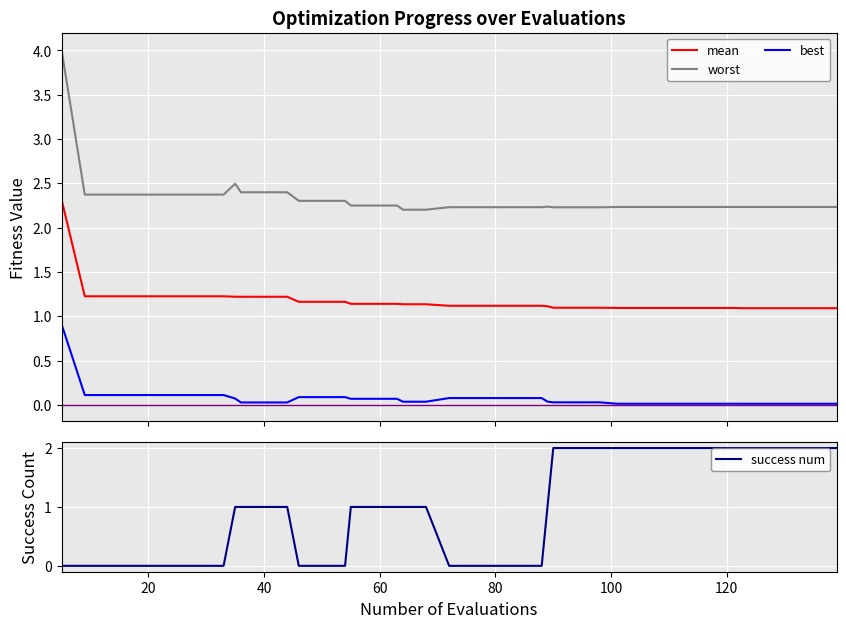

What are all the series names shown in the legend?

mean, worst, best, success num